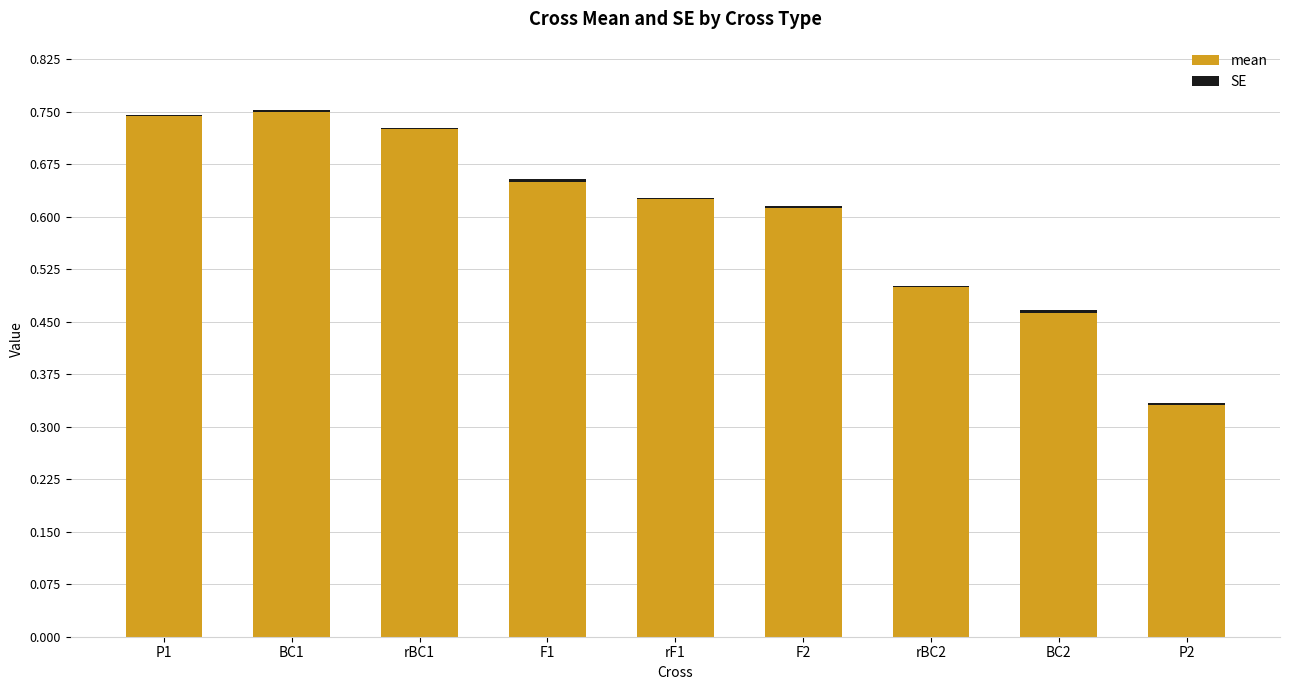

Rank the series by their maximum value, from highest to lowest.

mean, SE